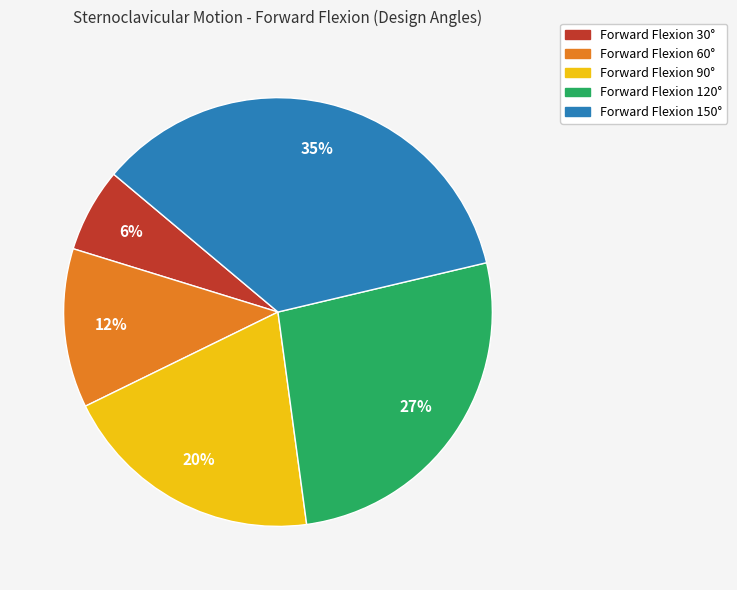

To the nearest percent, what is the difference between the Forward Flexion 60° and Forward Flexion 30° slice percentages?

6%